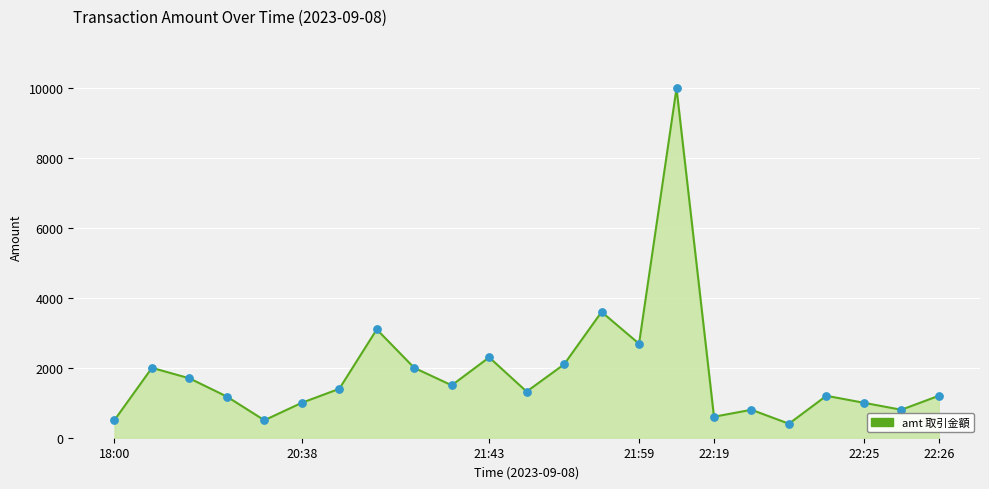

What is the smallest value displayed?

400.0